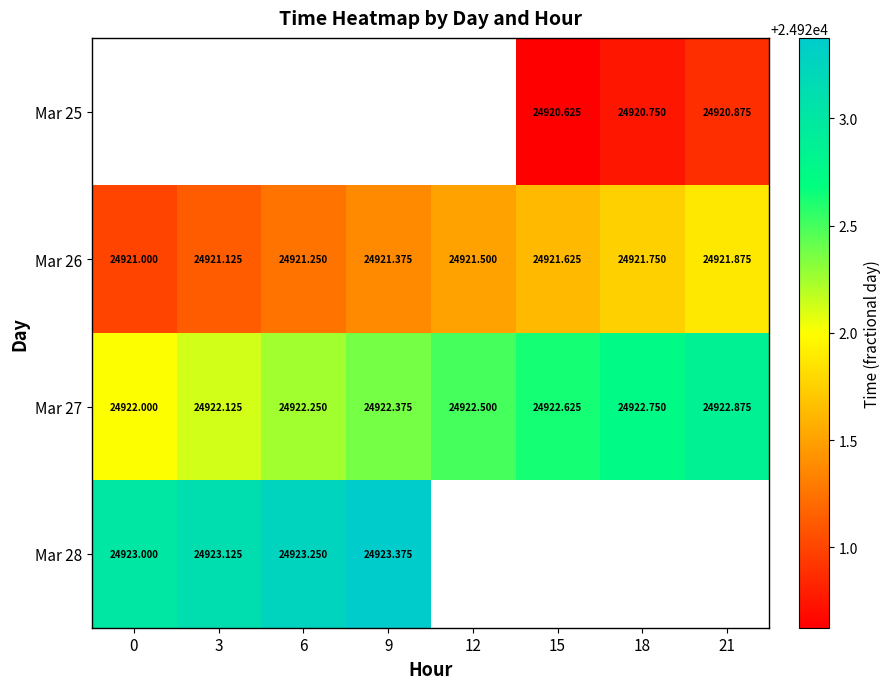

Is the value of Mar 26 at 18 greater than the value of Mar 28 at 0?

No